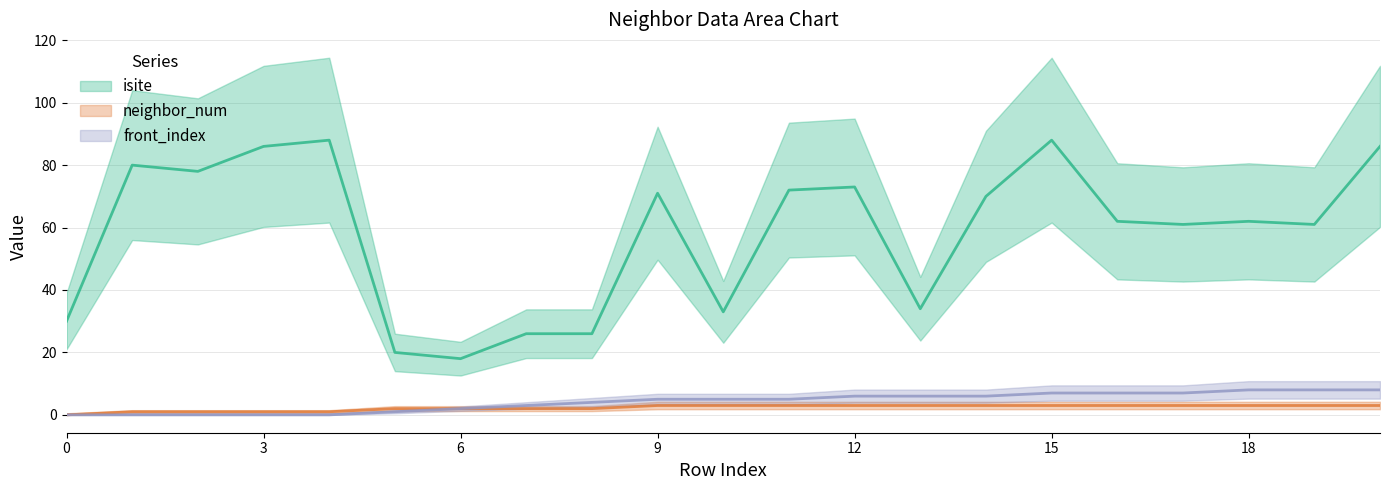

How many data points in isite are above 62?

10